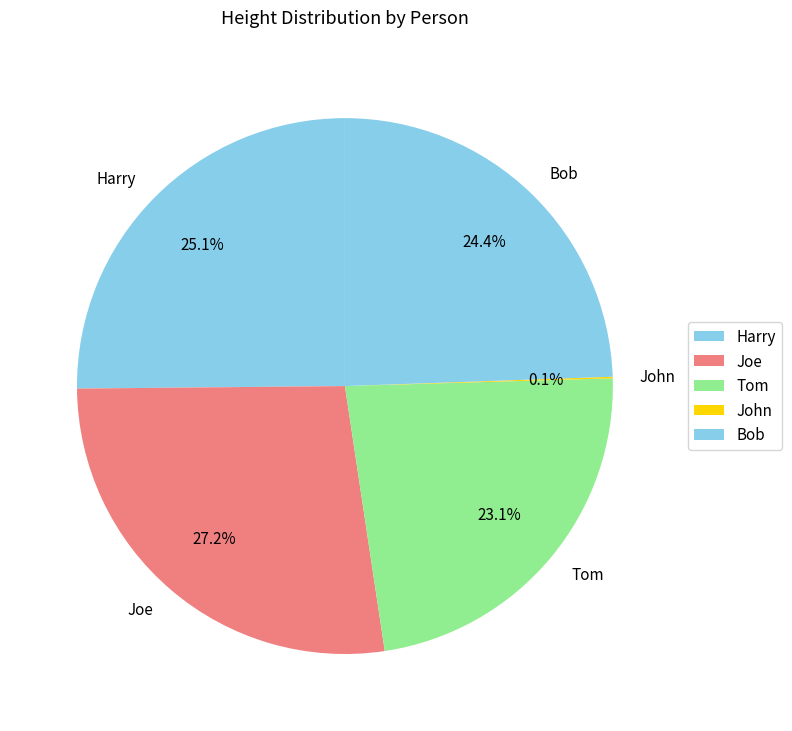

Is there a majority slice in this chart?

No